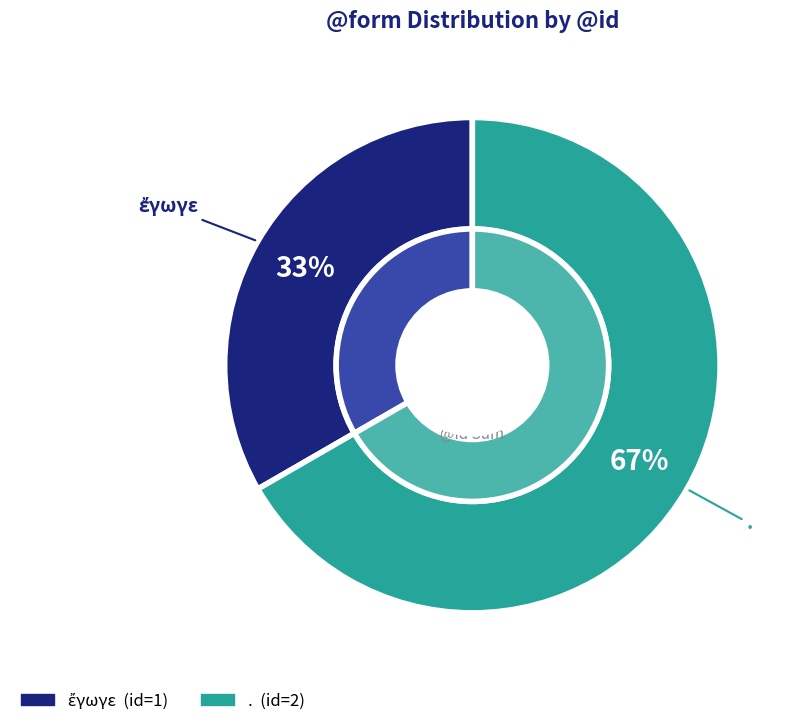

To the nearest percent, what is the difference between the largest and smallest slice percentages?

33%